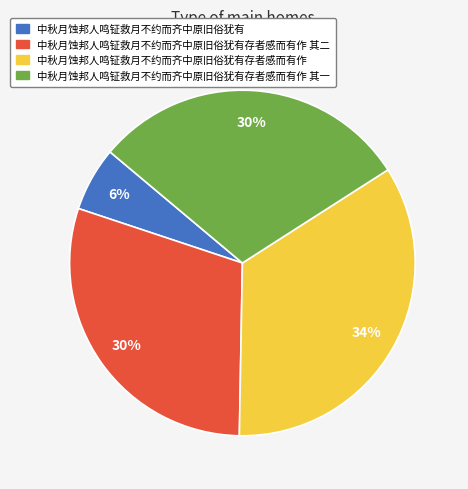

To the nearest percent, what is the average slice percentage?

25%